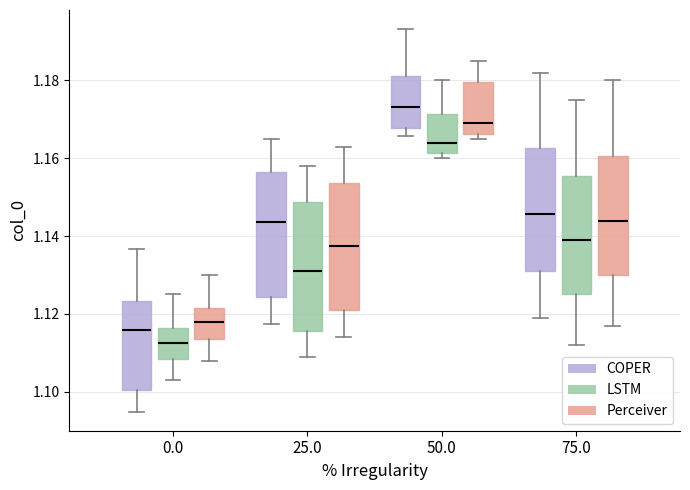

Which box has the highest median line?

50.0 (COPER)